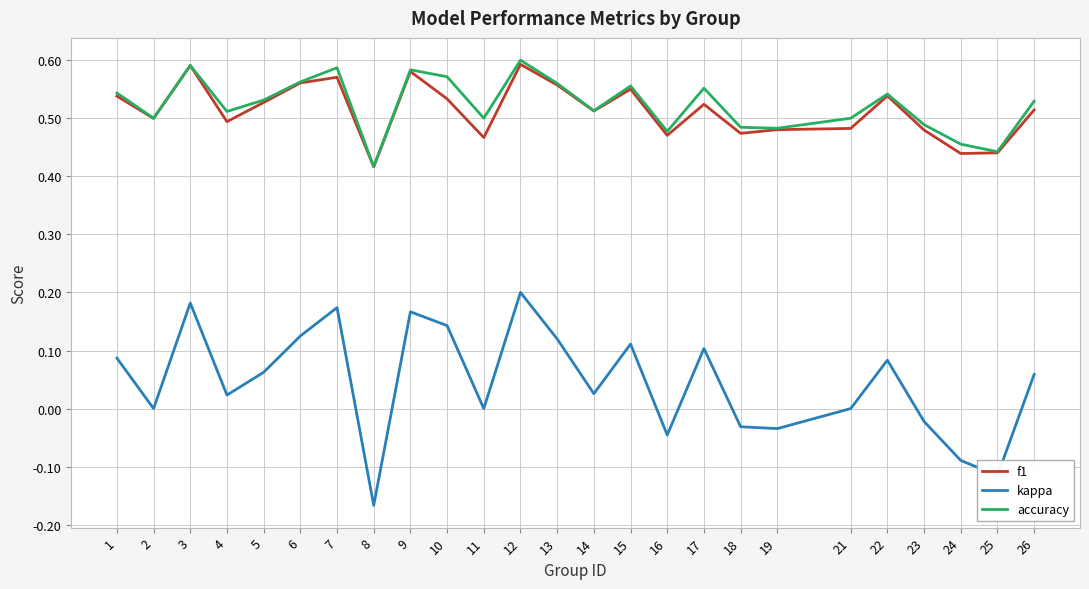

Rank the series at 12 from lowest to highest value.

kappa, f1, accuracy